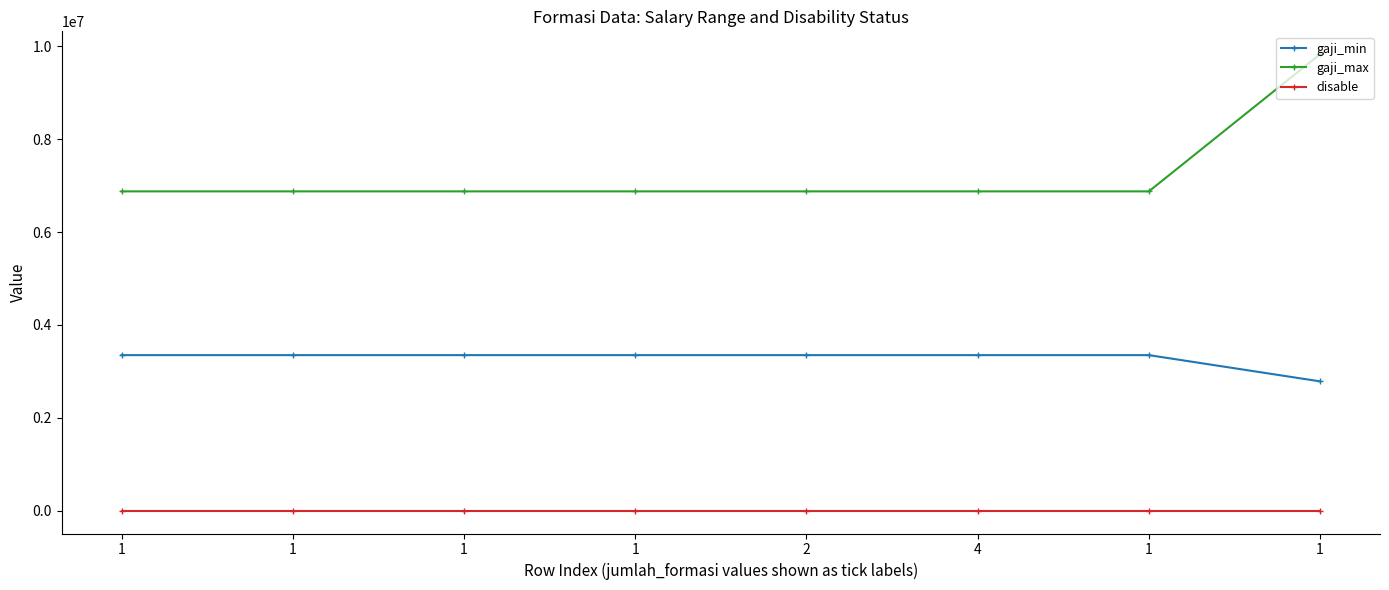

Reading left to right, what are all the values shown in this chart?

gaji_min: 3351020	3351020	3351020	3351020	3351020	3351020	3351020	2785700
gaji_max: 6878384	6878384	6878384	6878384	6878384	6878384	6878384	9834489
disable: 1	1	1	1	1	1	1	1